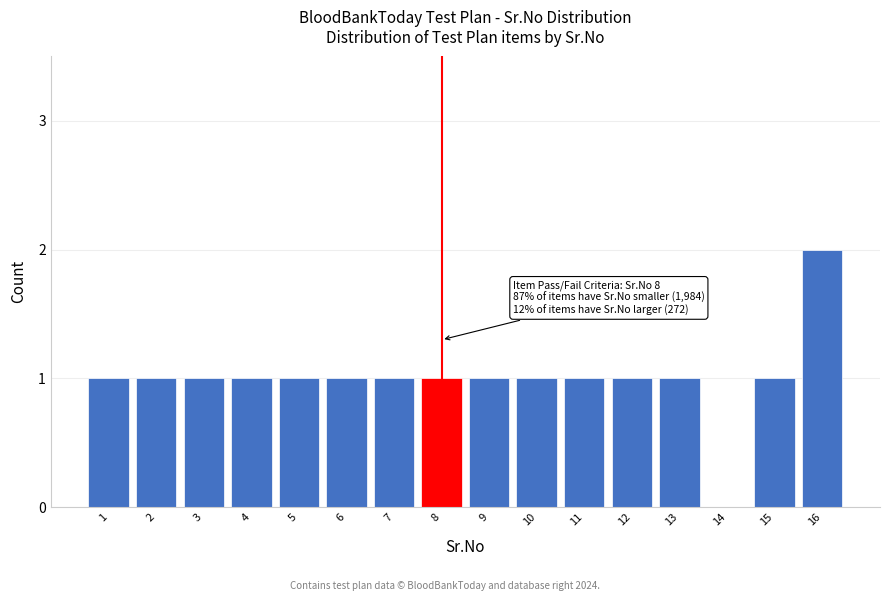

Reading right to left, what are all the values shown in this chart?

16=2	15=1	14=0	13=1	12=1	11=1	10=1	9=1	8=1	7=1	6=1	5=1	4=1	3=1	2=1	1=1